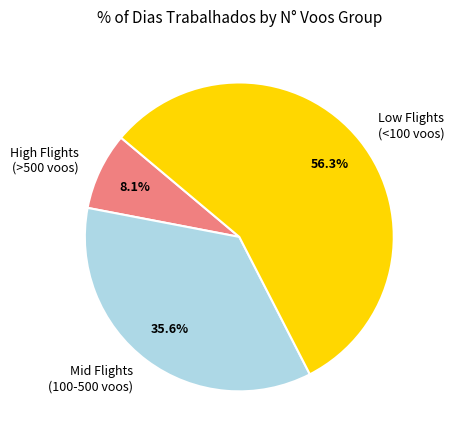

Which category has the biggest portion of the pie?

Low Flights (<100 voos)